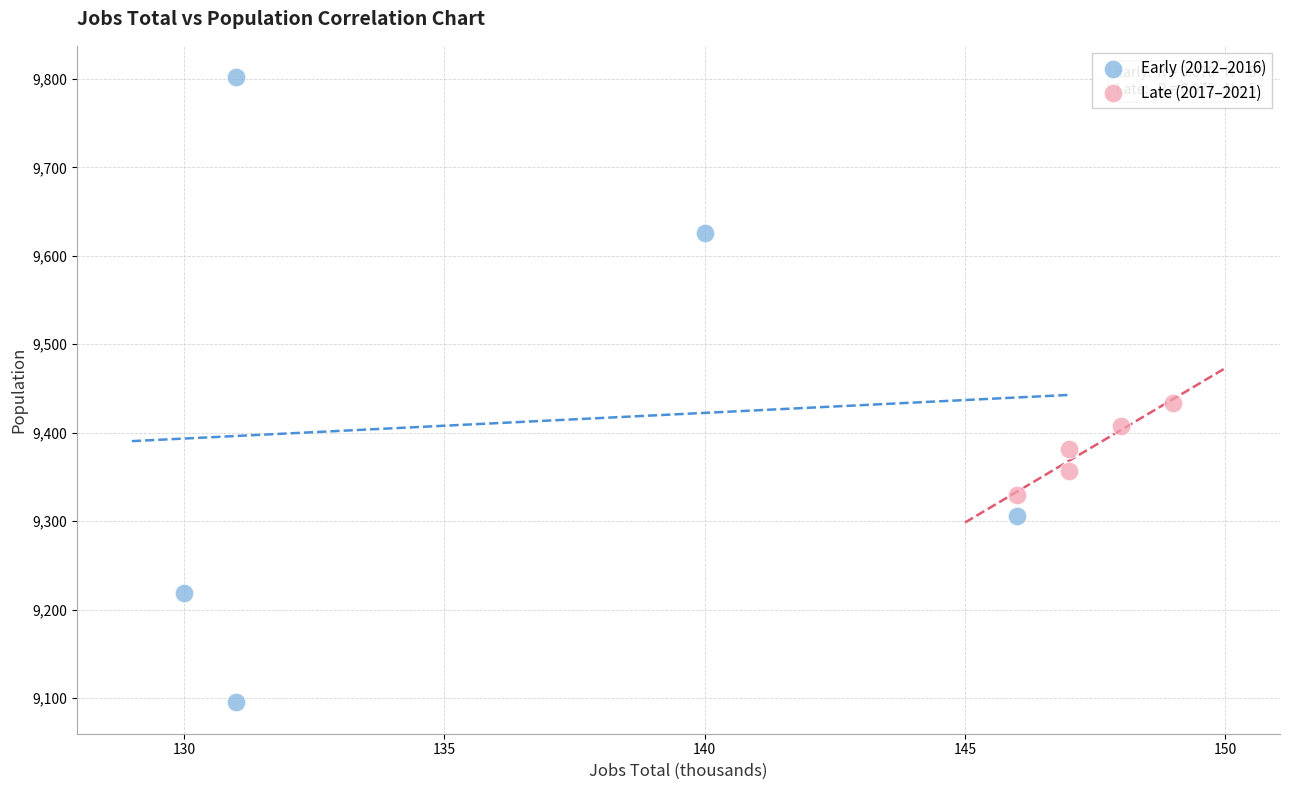

What are all the series names shown in the legend?

Early (2012–2016), Late (2017–2021)